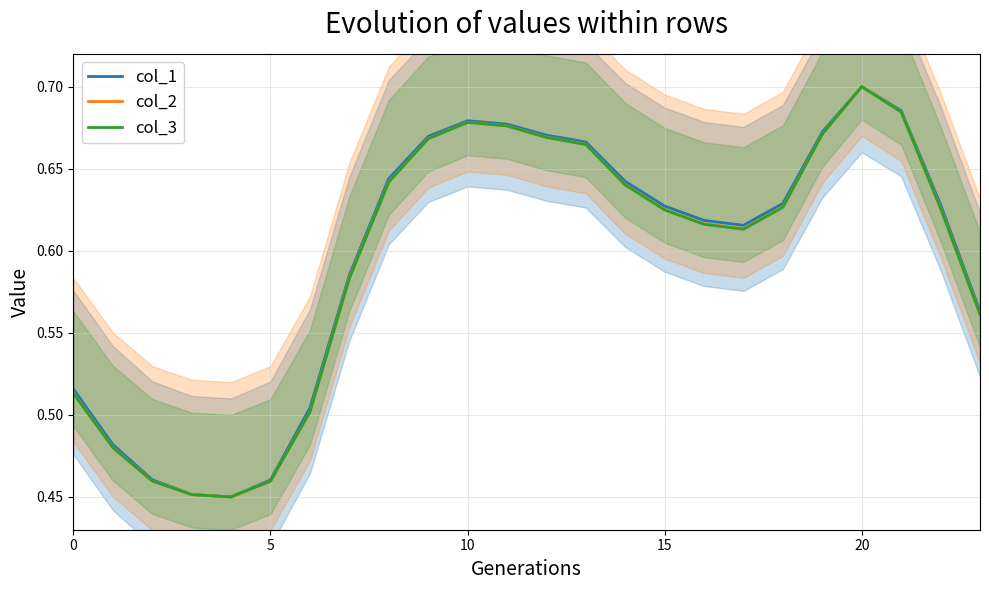

How many interior local valleys does the col_1 series have?

2